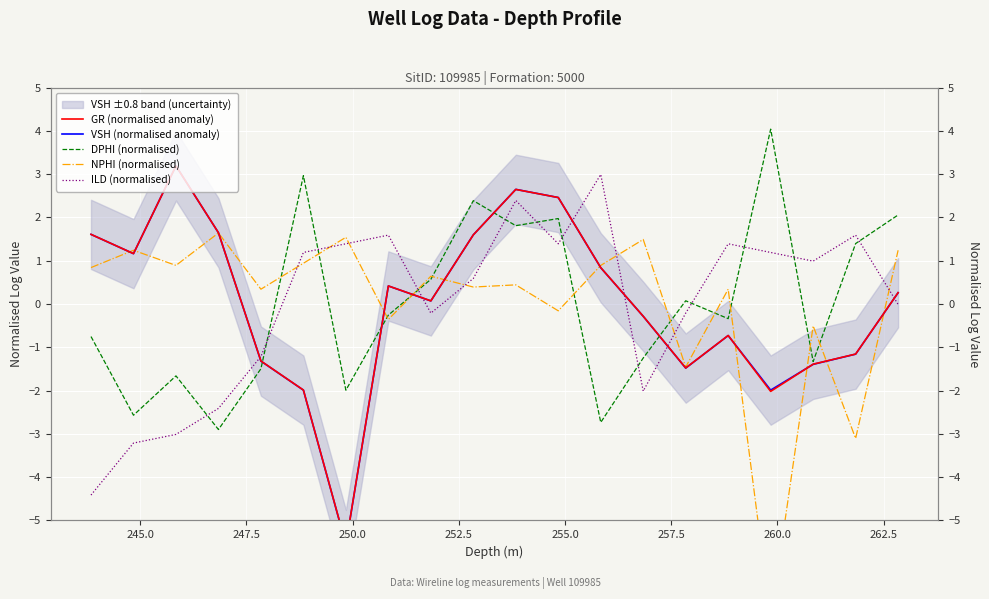

What is the difference between the second highest and minimum values in the VSH (normalised anomaly) series?

8.2